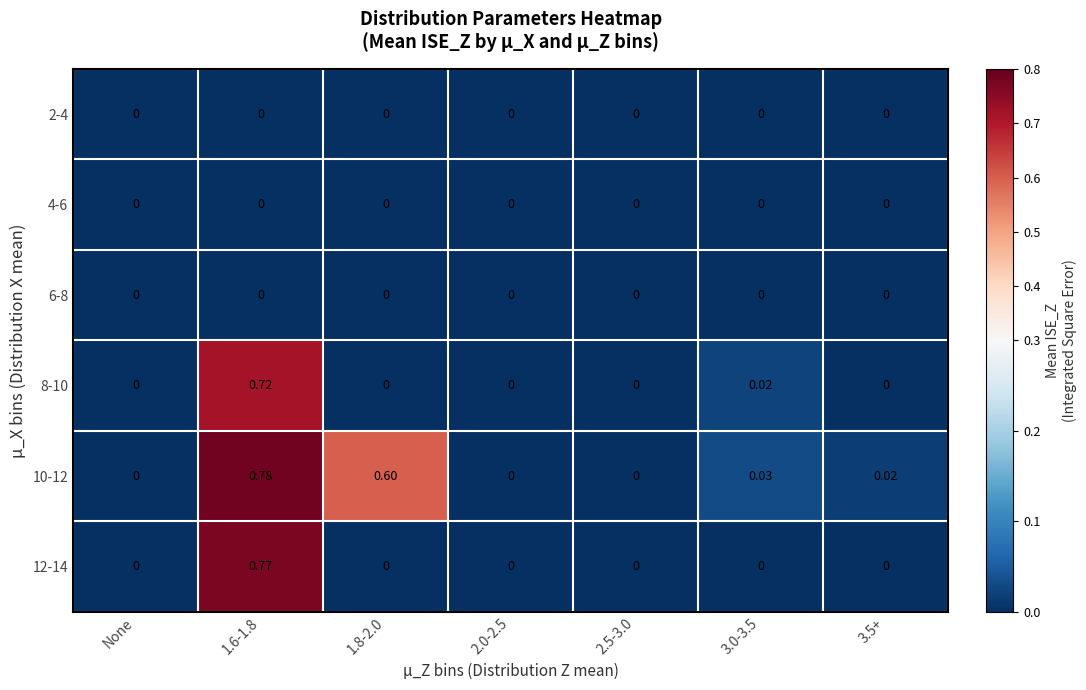

How many values in the 10-12 series exceed 0?

4